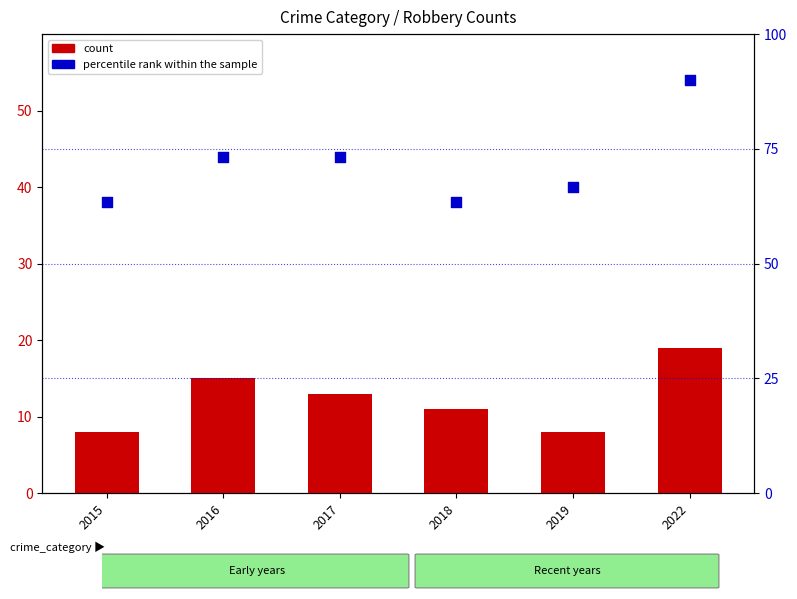

At how many categories does at least one series exceed 46?

6